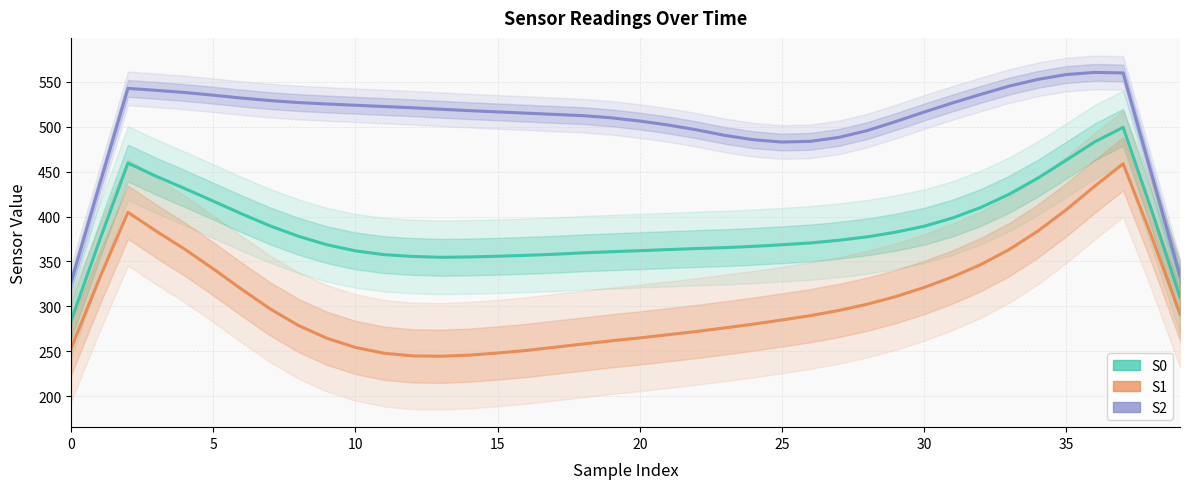

Reading right to left, what are all the values shown in this chart?

S2: 334.2	447.4	560.0	560.6	558.2	552.8	545.4	536.2	526.6	516.4	505.8	495.8	488.2	483.8	483.0	485.6	490.4	496.6	502.0	506.4	510.0	512.4	513.8	515.2	516.6	518.0	519.6	521.2	522.6	524.0	525.4	527.0	529.2	532.0	535.2	538.2	540.6	542.8	435.2	326.8
S0: 310.2	407.2	499.4	483.2	462.8	442.8	425.0	410.2	398.4	389.2	382.6	377.4	373.6	370.6	368.6	366.8	365.4	364.4	363.2	362.0	360.8	359.6	358.0	356.8	355.8	355.0	354.6	355.6	357.6	361.8	368.6	378.0	389.6	403.0	417.2	431.2	444.8	459.6	373.2	284.0
S1: 291.4	378.0	458.8	433.8	407.6	383.8	363.4	346.6	332.8	321.0	310.8	302.4	295.4	289.6	284.8	280.2	276.0	272.0	268.4	264.8	261.6	258.0	254.4	250.8	248.0	245.6	244.4	244.8	247.8	254.2	264.4	278.6	297.2	319.0	341.8	363.6	383.6	404.8	331.2	253.2